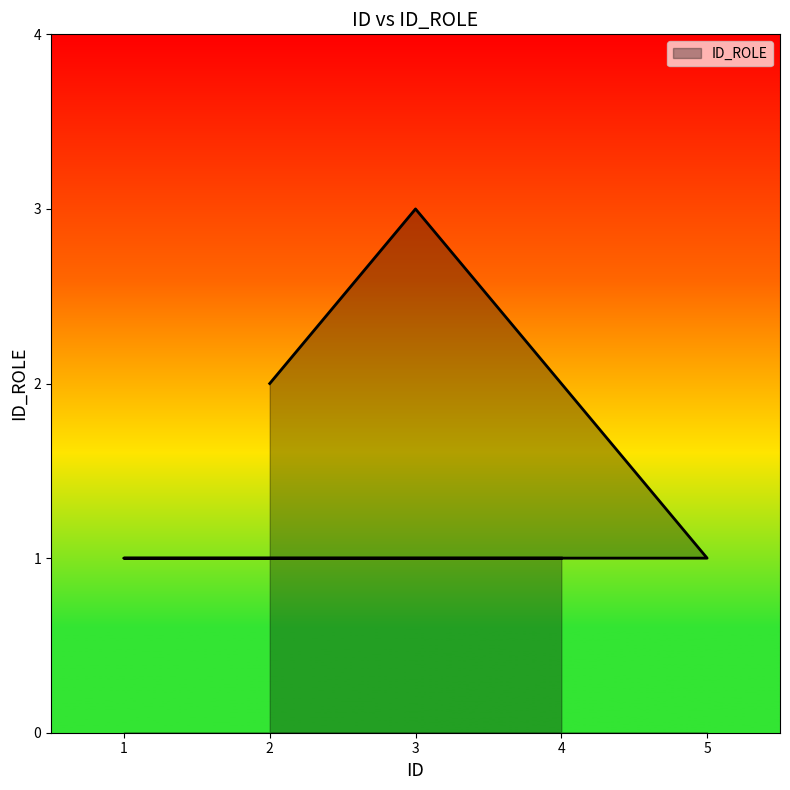

What is the difference between the maximum and minimum values?

2